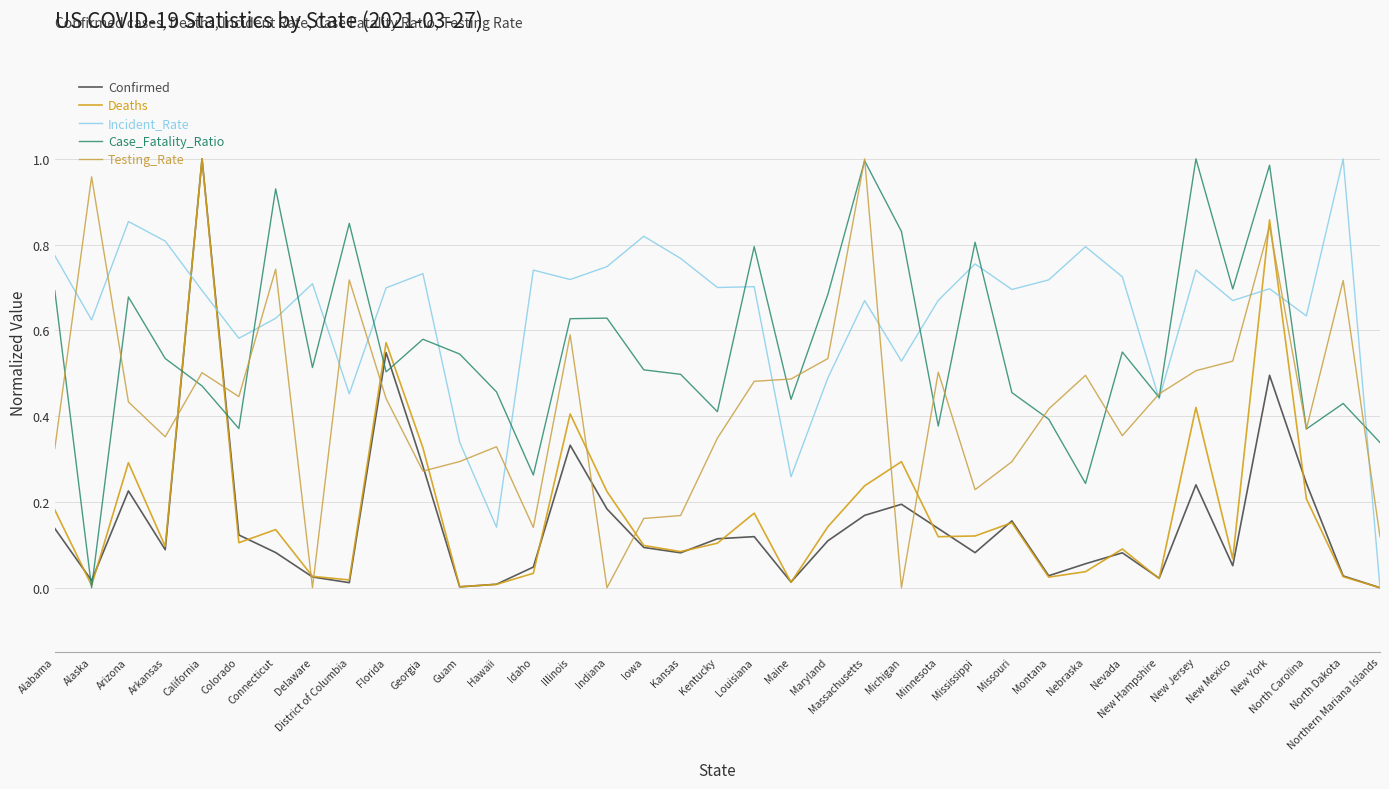

What is the sum of the Testing_Rate values at District of Columbia and Maine?

1.2